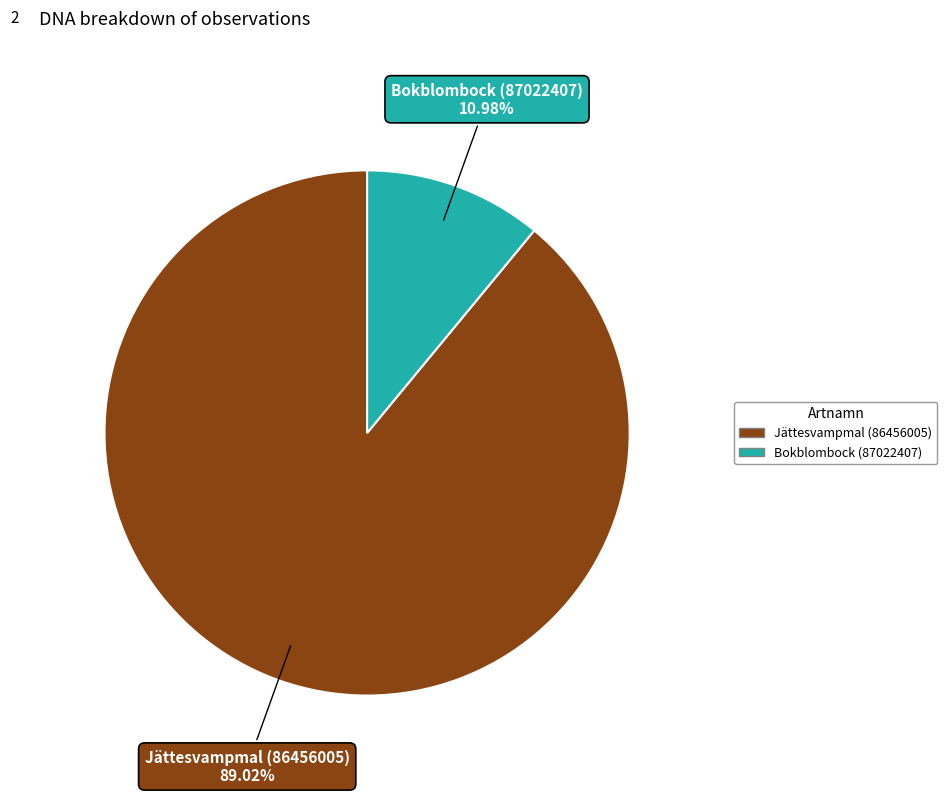

What percentage is the Bokblombock (87022407) slice, to the nearest percent?

11%